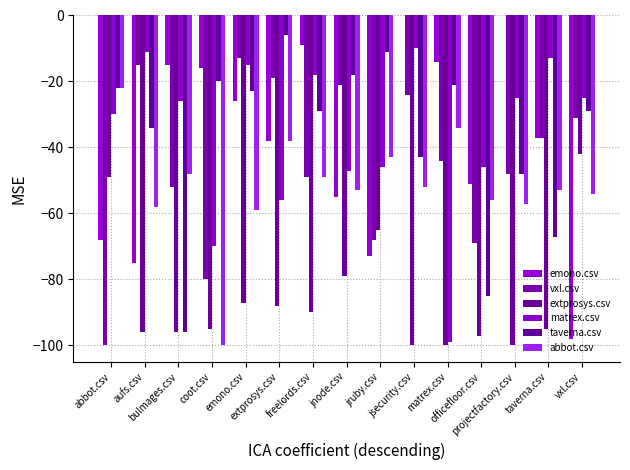

Does the chart contain stacked bars?

No